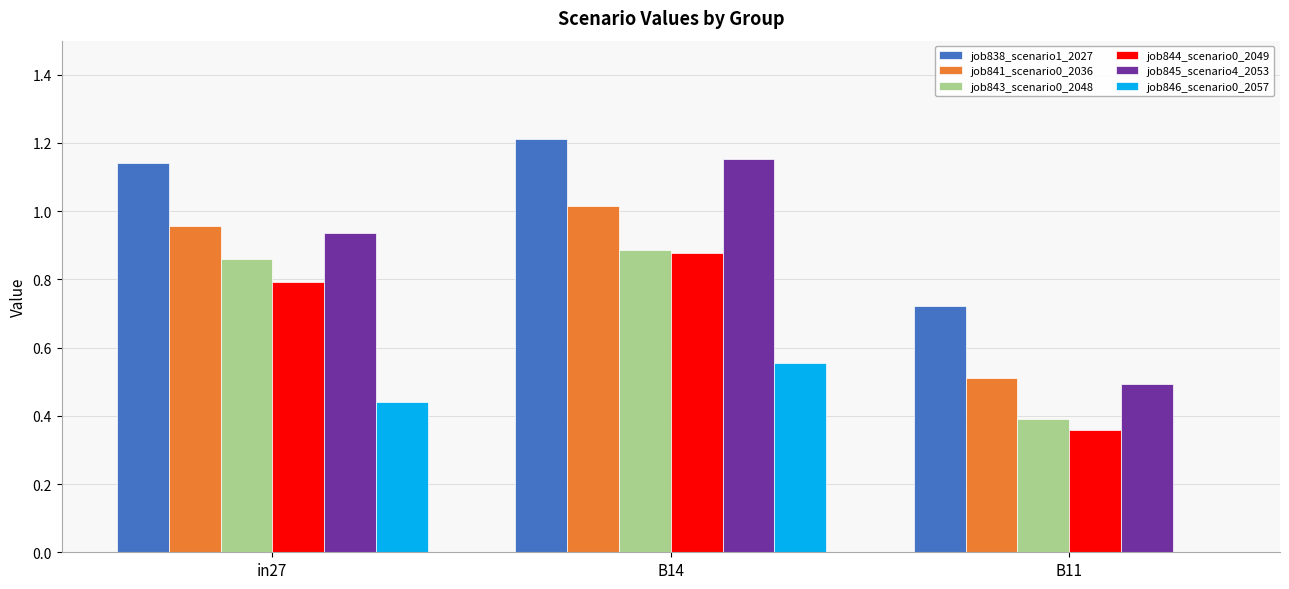

What is the difference between the job843_scenario0_2048 values at B11 and B14?

0.5